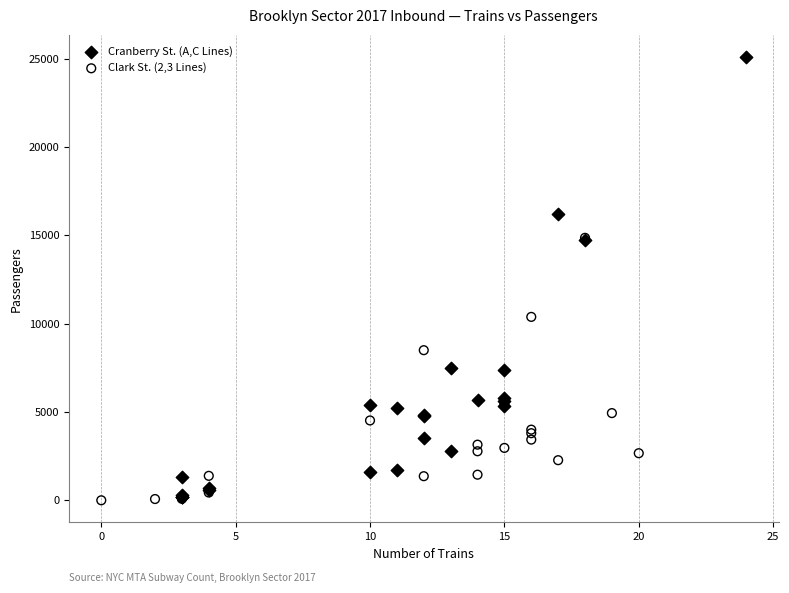

Which series has the widest spread of Y values?

Cranberry St. (A,C Lines)